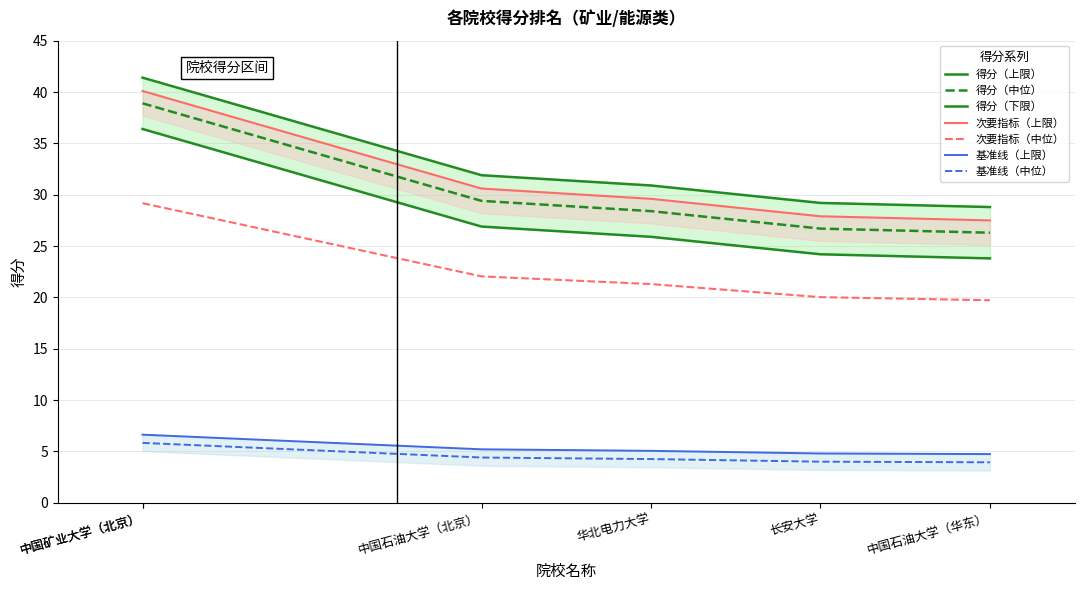

What is the change in value from 中国矿业大学（北京） to 中国石油大学（北京）?

-9.5